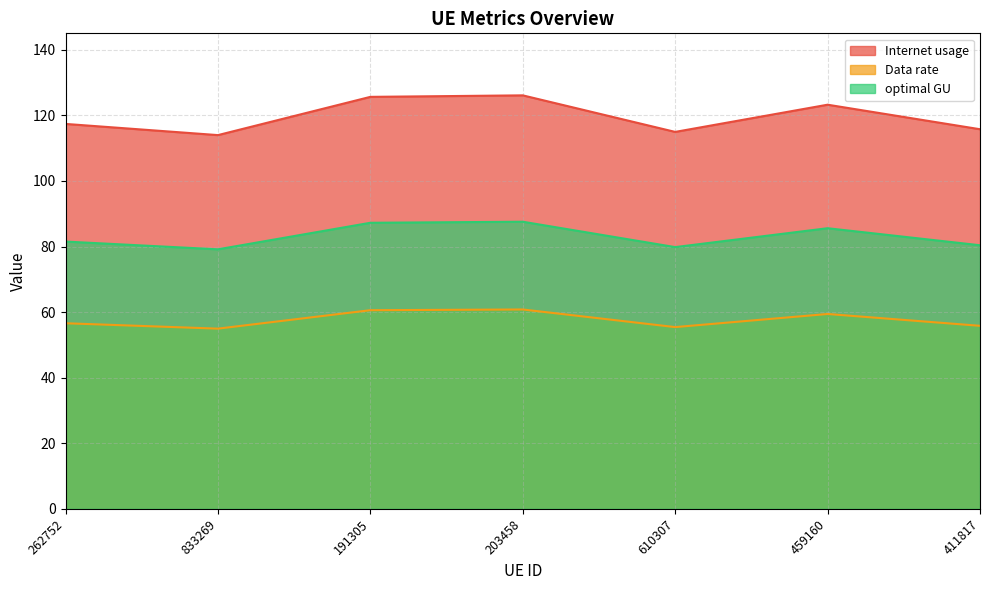

What is the label of the 7th point from the right?

262752